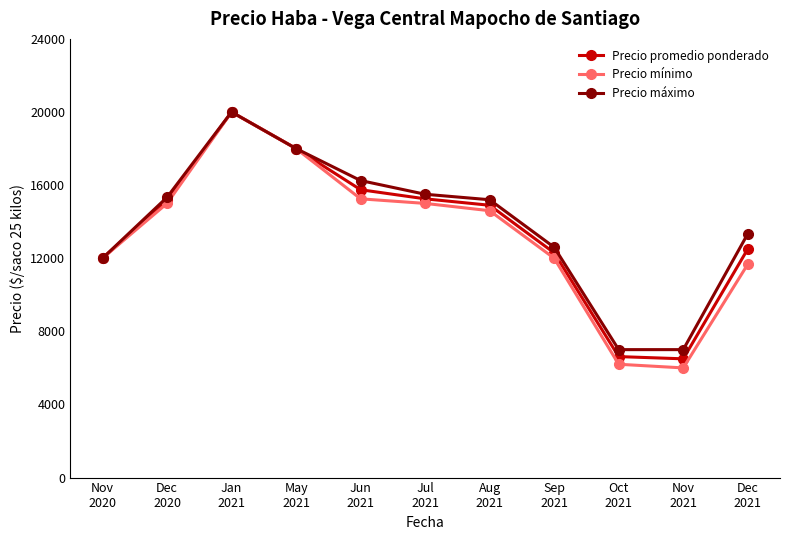

Which series has the widest spread of values?

Precio mínimo